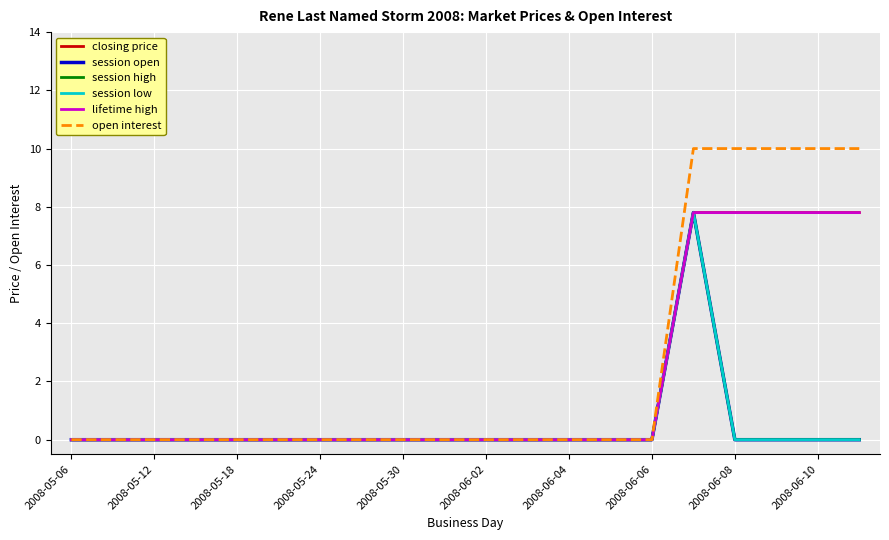

Does the chart have visible grid lines?

Yes